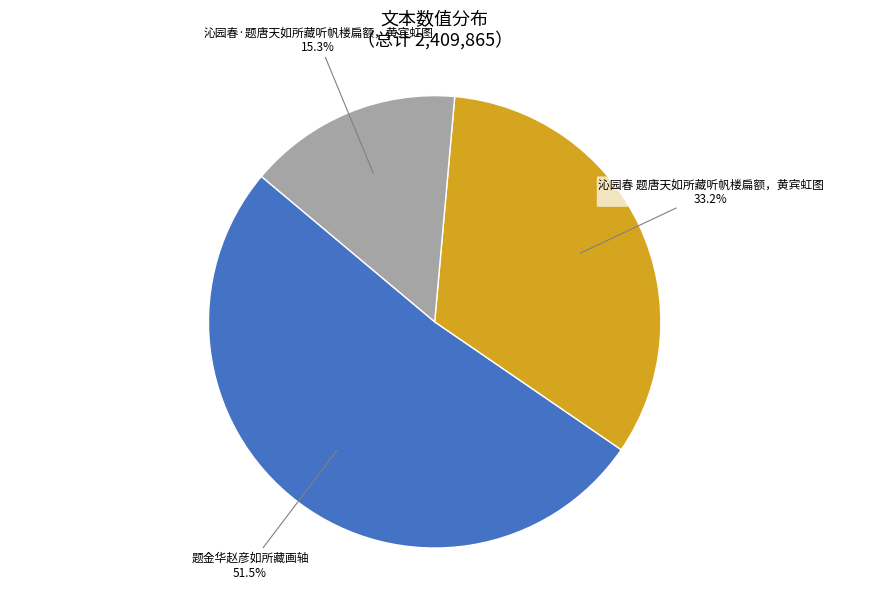

Which slice represents more than half of the pie?

题金华赵彦如所藏画轴